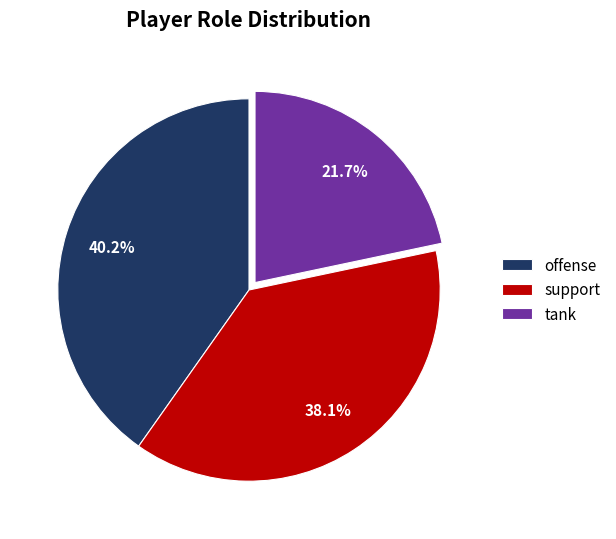

To the nearest percent, what portion does offense represent?

40%